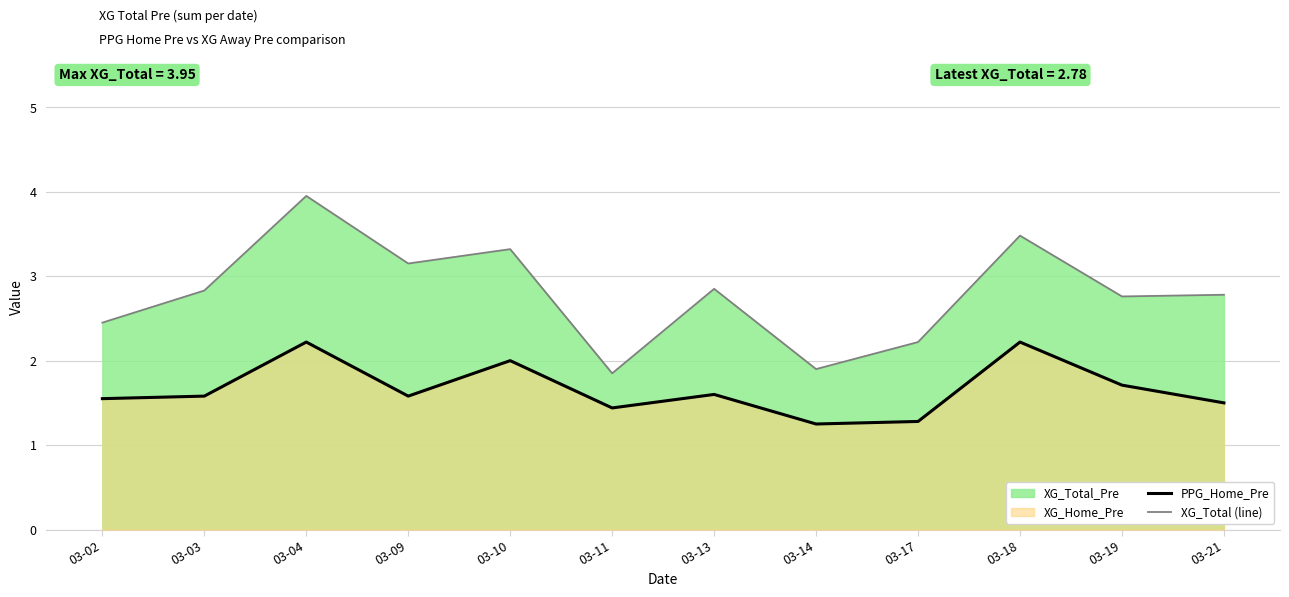

Where is the first local minimum for XG_Total_Pre (line)?

03-09